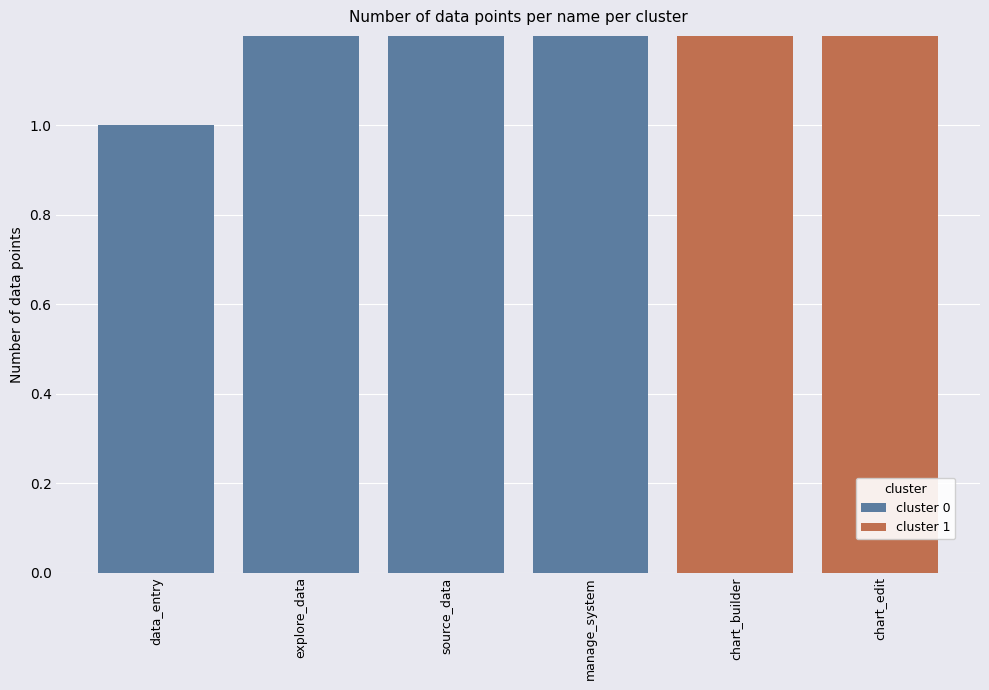

What is the average value?

4